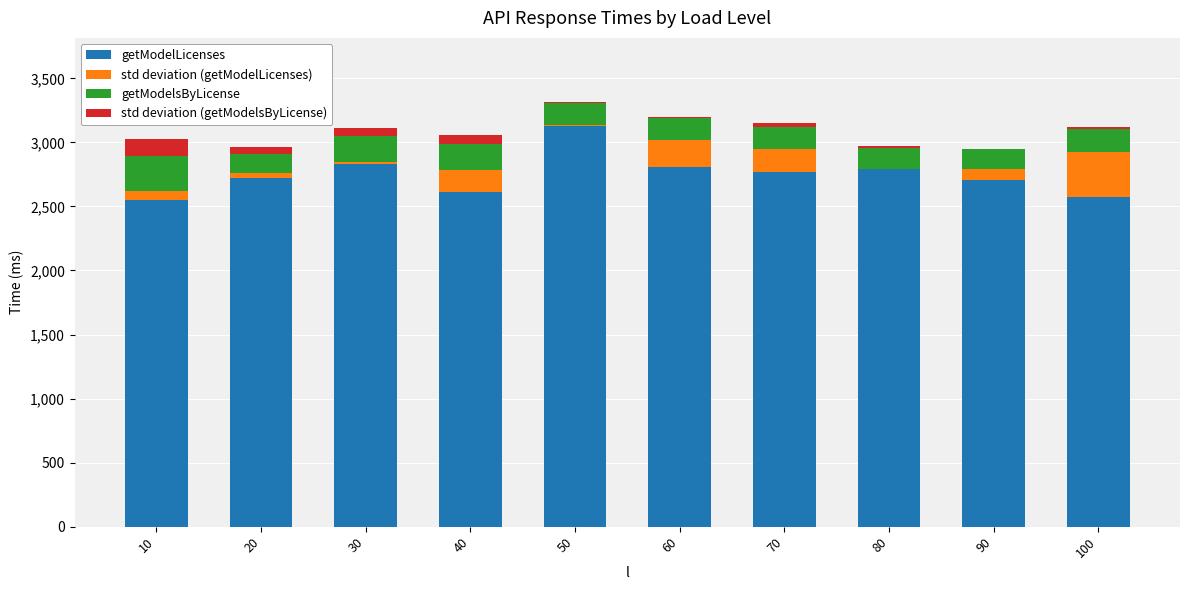

The value of getModelLicenses at 70 is 4629.1. True or false?

False